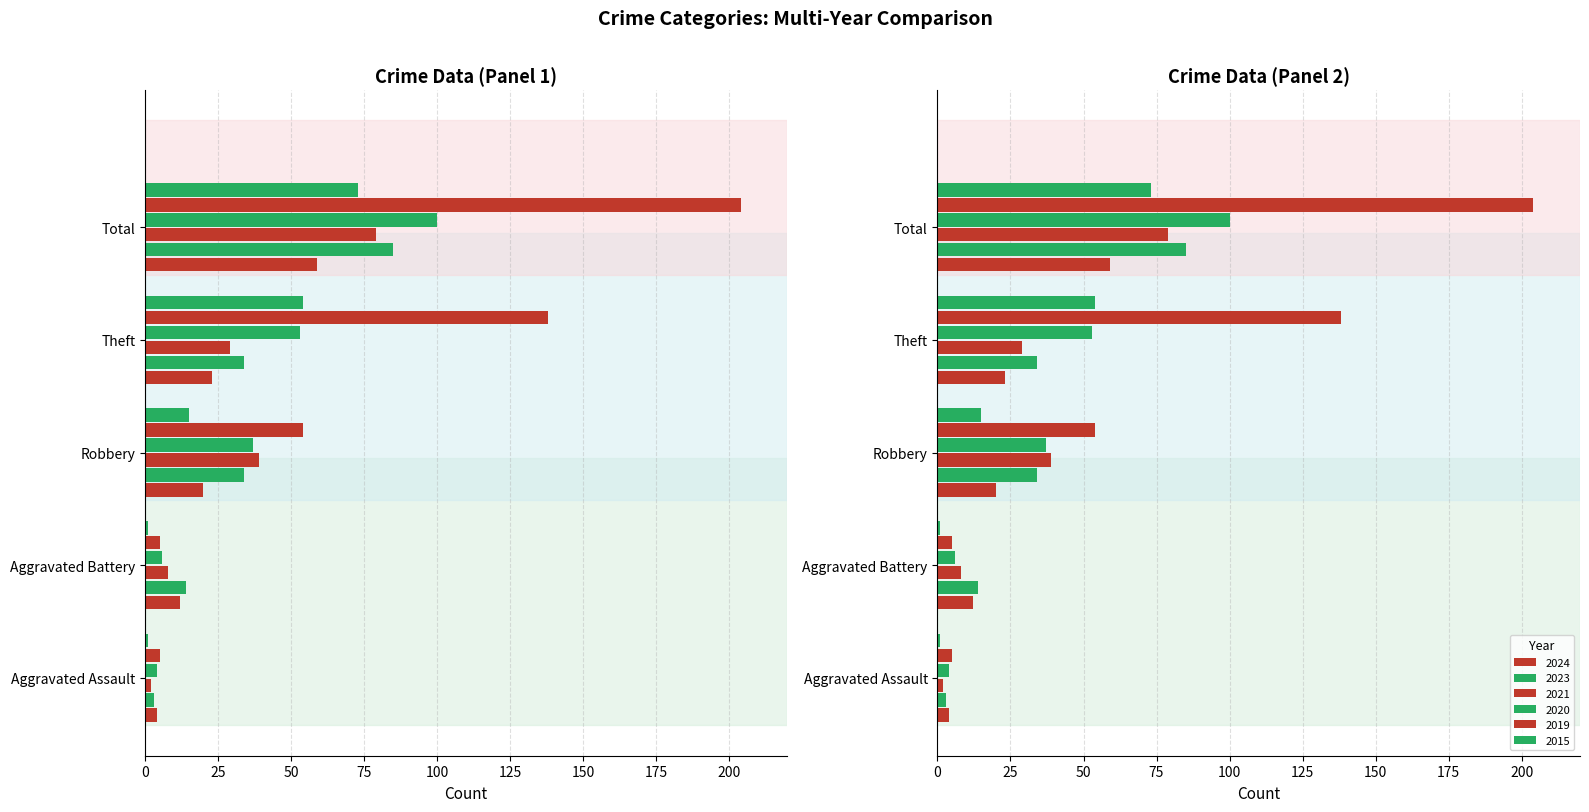

Read the 2024 value at Aggravated Battery, to the nearest 5.

10